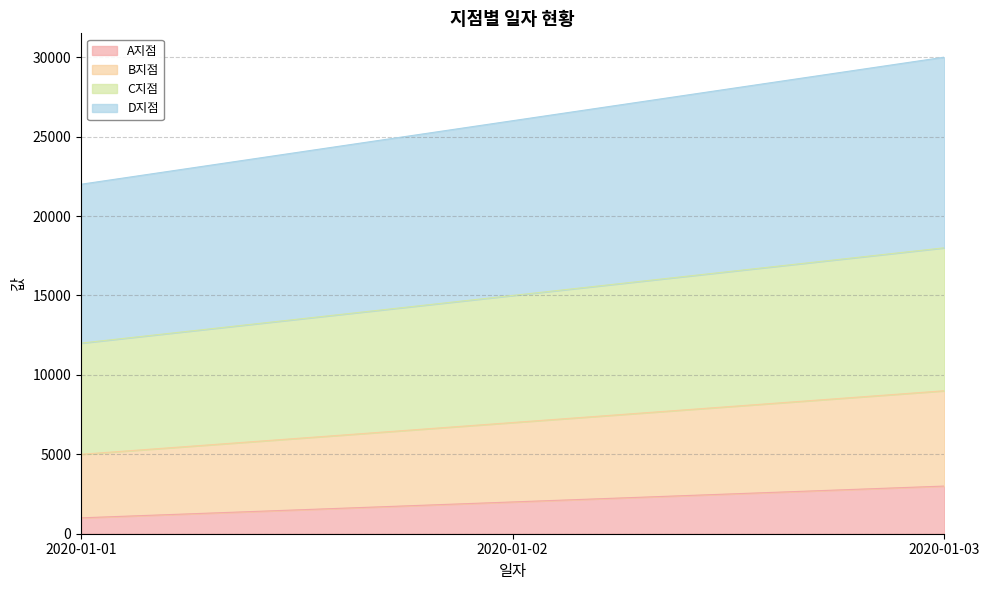

Does the chart have visible grid lines?

Yes